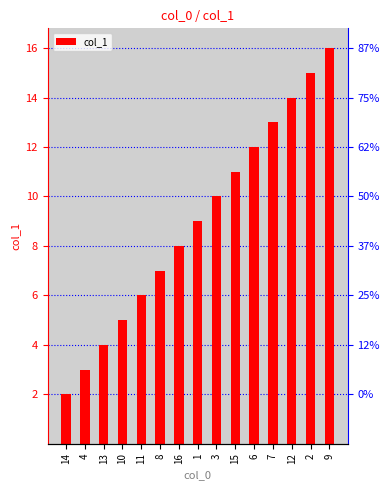

What is the minimum value shown in the chart?

2